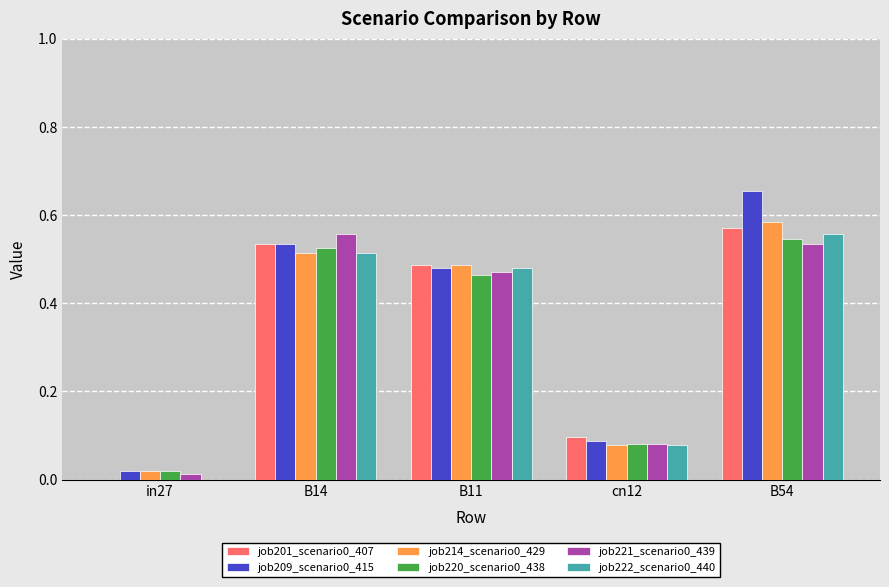

Is the value of job221_scenario0_439 at B54 greater than the value of job214_scenario0_429 at B54?

No